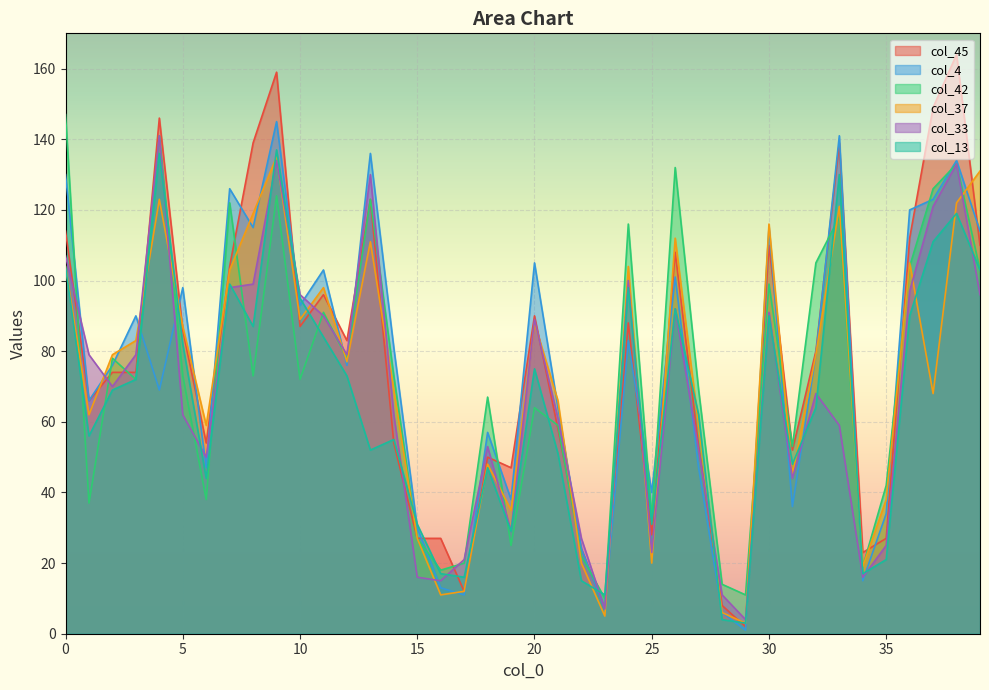

Which has a higher value, 13 or 26?

26